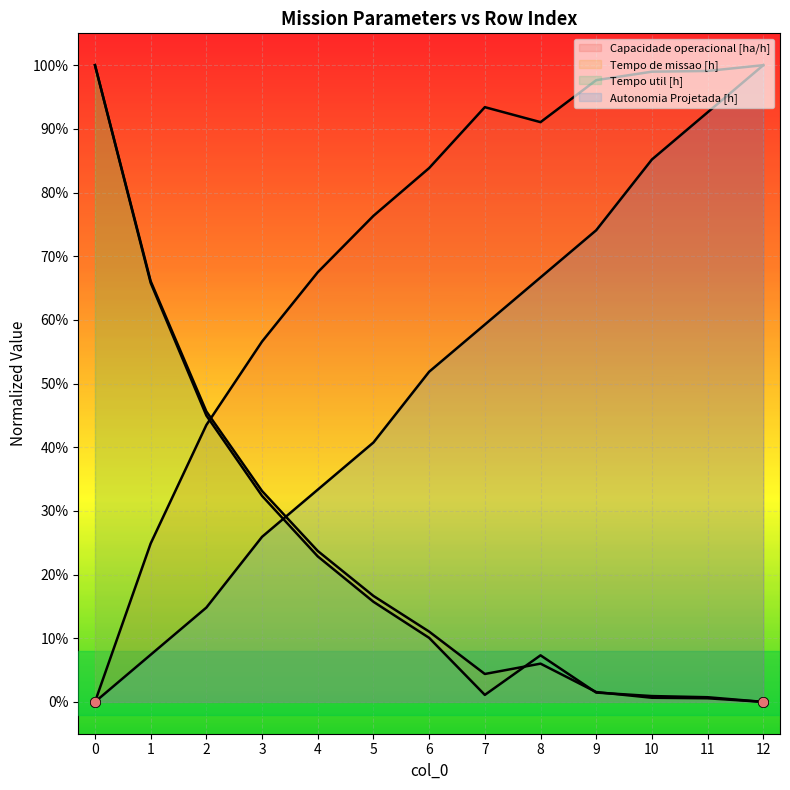

Which series has the largest Y range (max minus min)?

Capacidade operacional [ha/h]